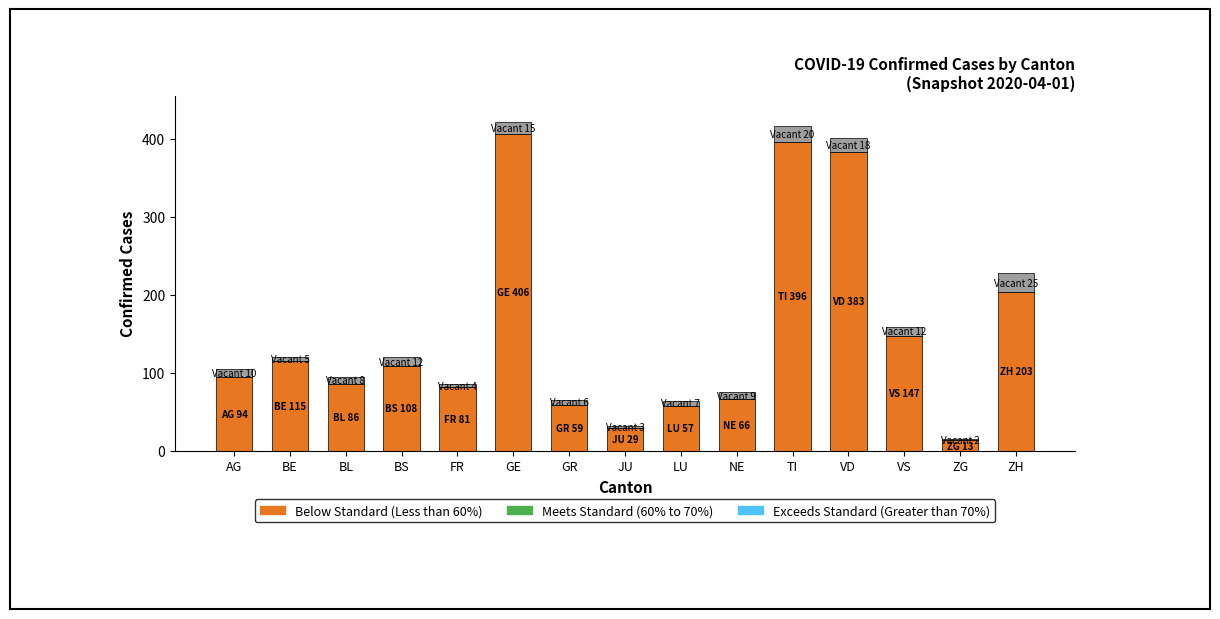

What is the label of the 1st bar from the left?

AG